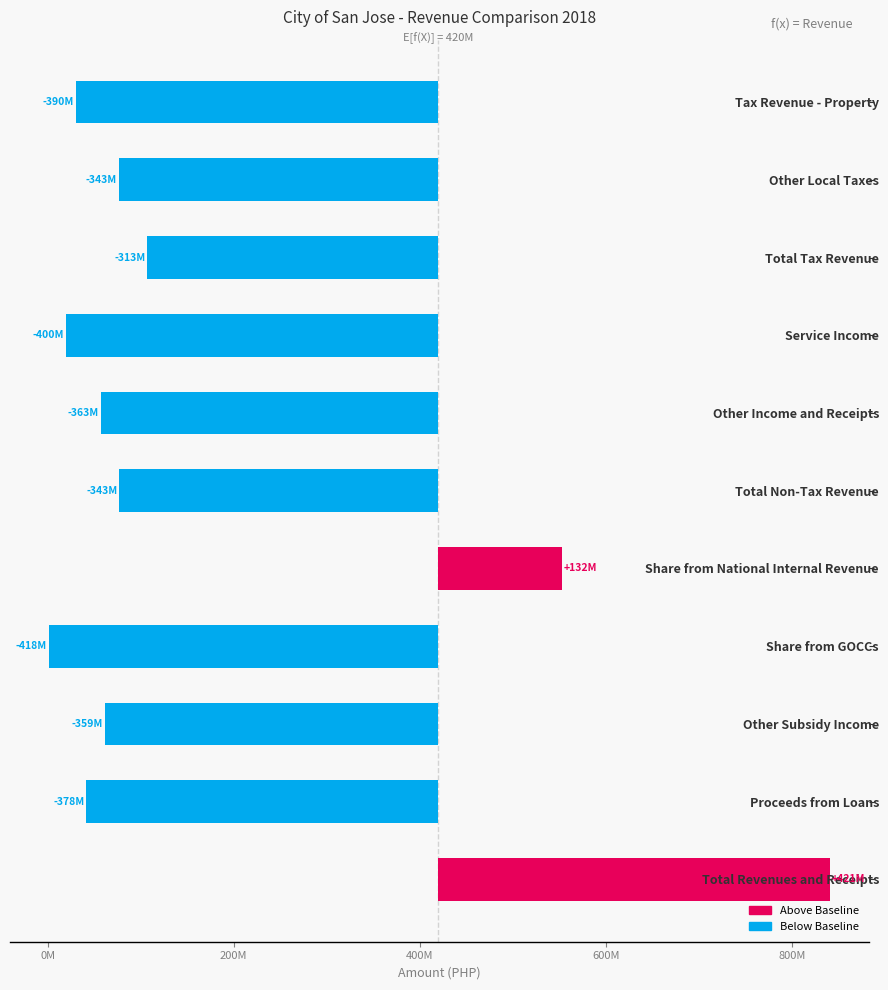

Does the chart contain stacked bars?

No